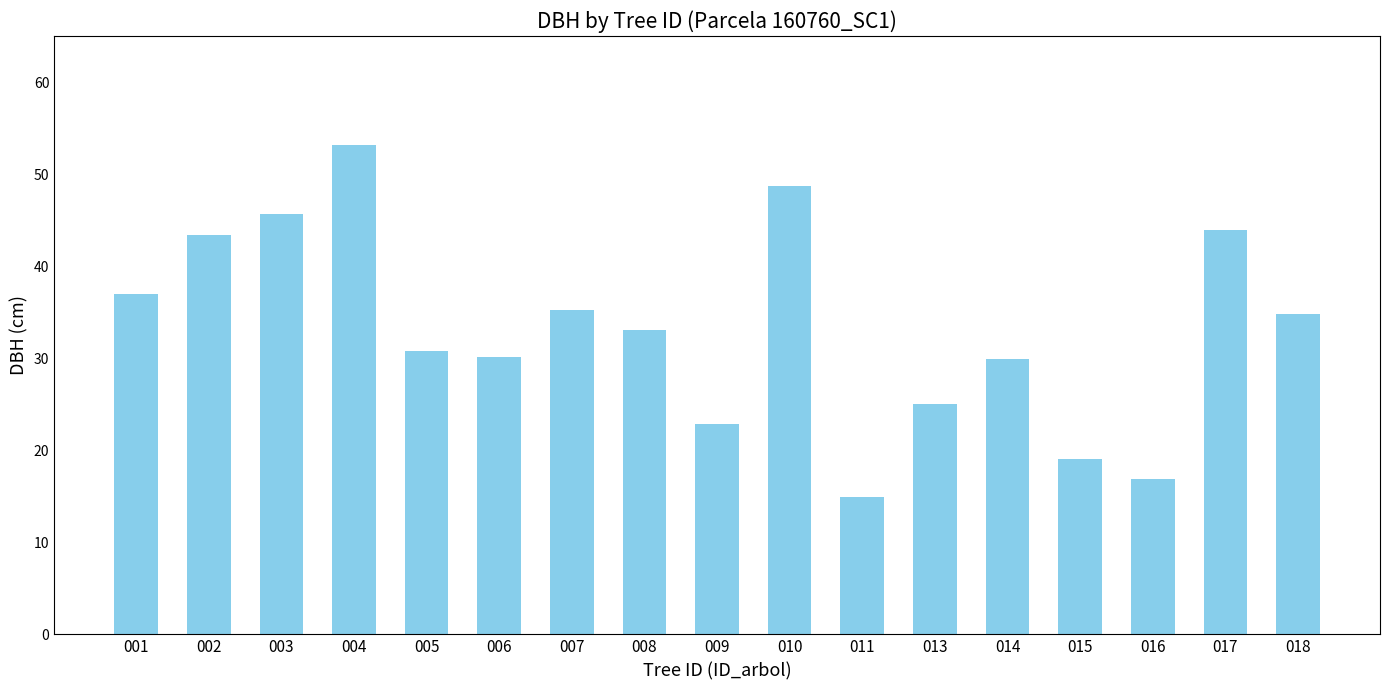

Are the bars grouped side by side (vs. stacked)?

No